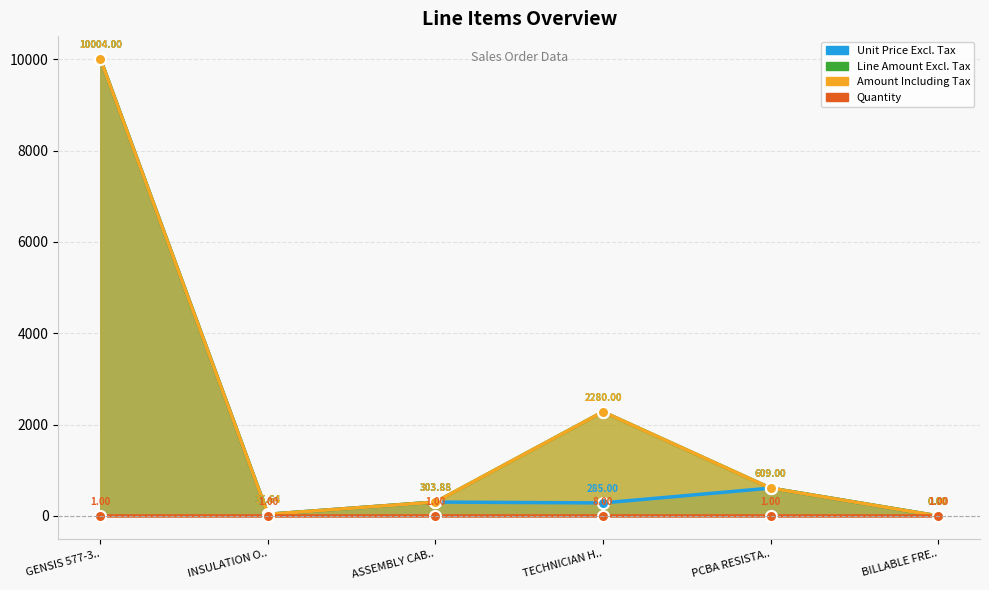

What is the sum of all Quantity values?

0.1